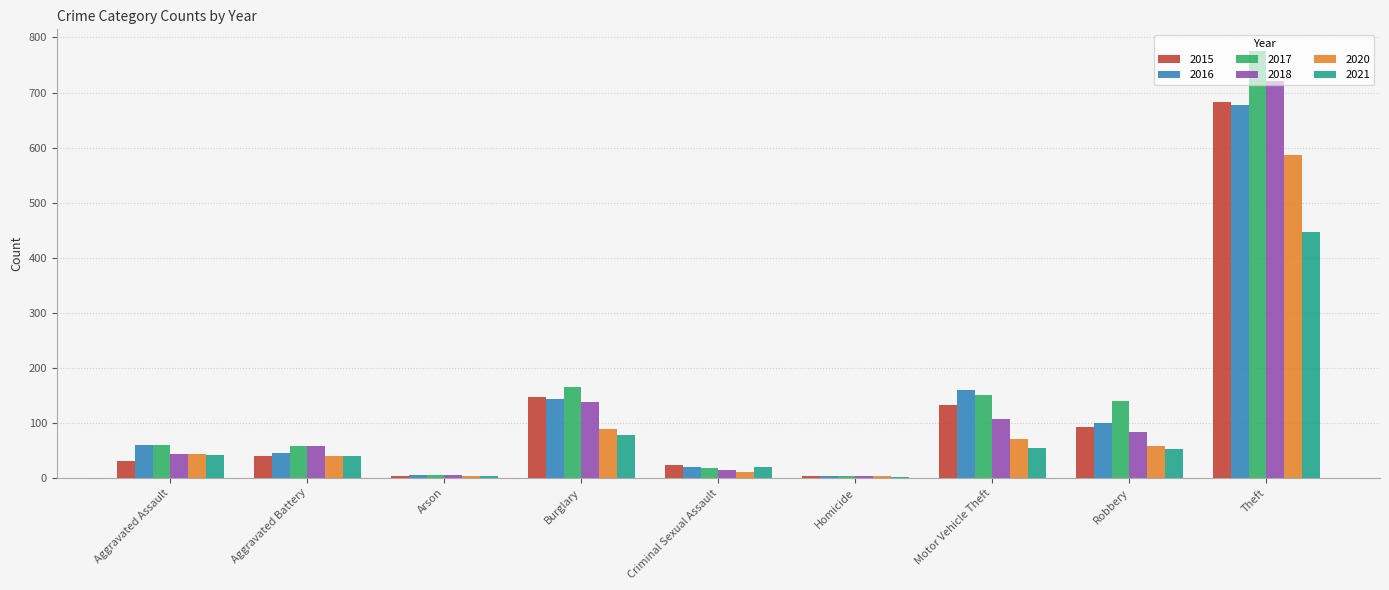

Which category has the highest value in the 2021 series?

Theft